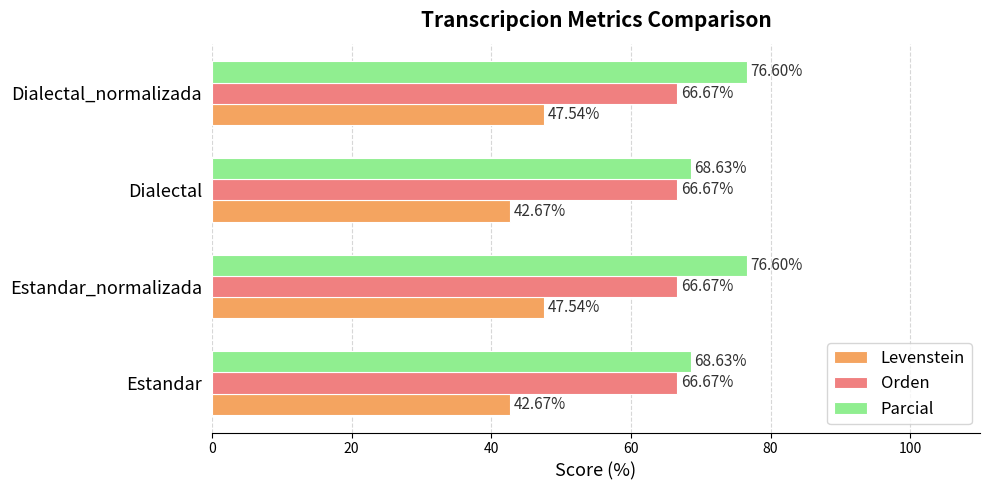

How many series are shown in this chart?

3